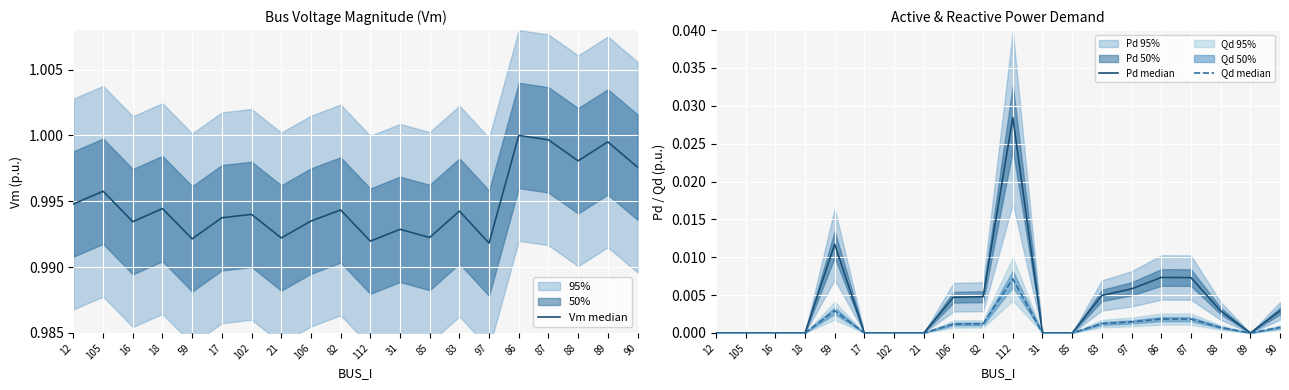

Reading left to right, list all the values displayed in this chart.

Vm median: 12=1.0	105=1.0	16=1.0	18=1.0	59=1.0	17=1.0	102=1.0	21=1.0	106=1.0	82=1.0	112=1.0	31=1.0	85=1.0	83=1.0	97=1.0	86=1.0	87=1.0	88=1.0	89=1.0	90=1.0
Pd median: 12=0.0	105=0.0	16=0.0	18=0.0	59=0.0	17=0.0	102=0.0	21=0.0	106=0.0	82=0.0	112=0.0	31=0.0	85=0.0	83=0.0	97=0.0	86=0.0	87=0.0	88=0.0	89=0.0	90=0.0
Qd median: 12=0.0	105=0.0	16=0.0	18=0.0	59=0.0	17=0.0	102=0.0	21=0.0	106=0.0	82=0.0	112=0.0	31=0.0	85=0.0	83=0.0	97=0.0	86=0.0	87=0.0	88=0.0	89=0.0	90=0.0